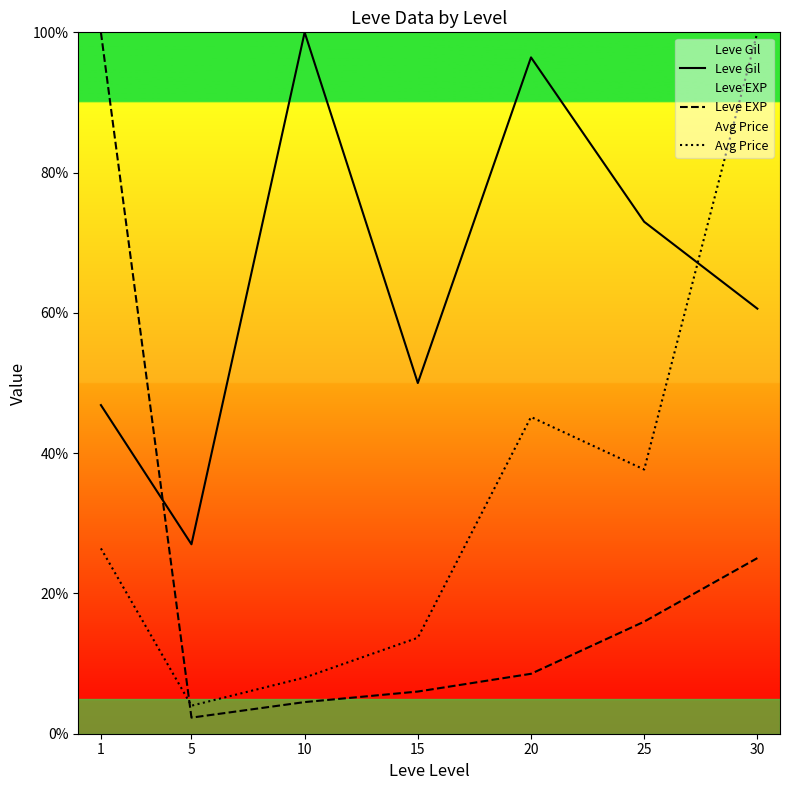

At how many categories does at least one series exceed 47?

6